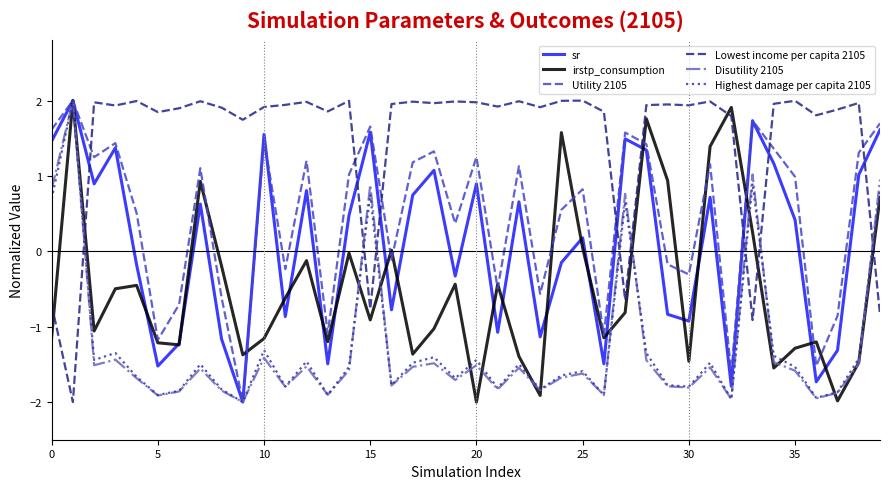

True or false: Disutility 2105 and Lowest income per capita 2105 intersect in this chart.

True